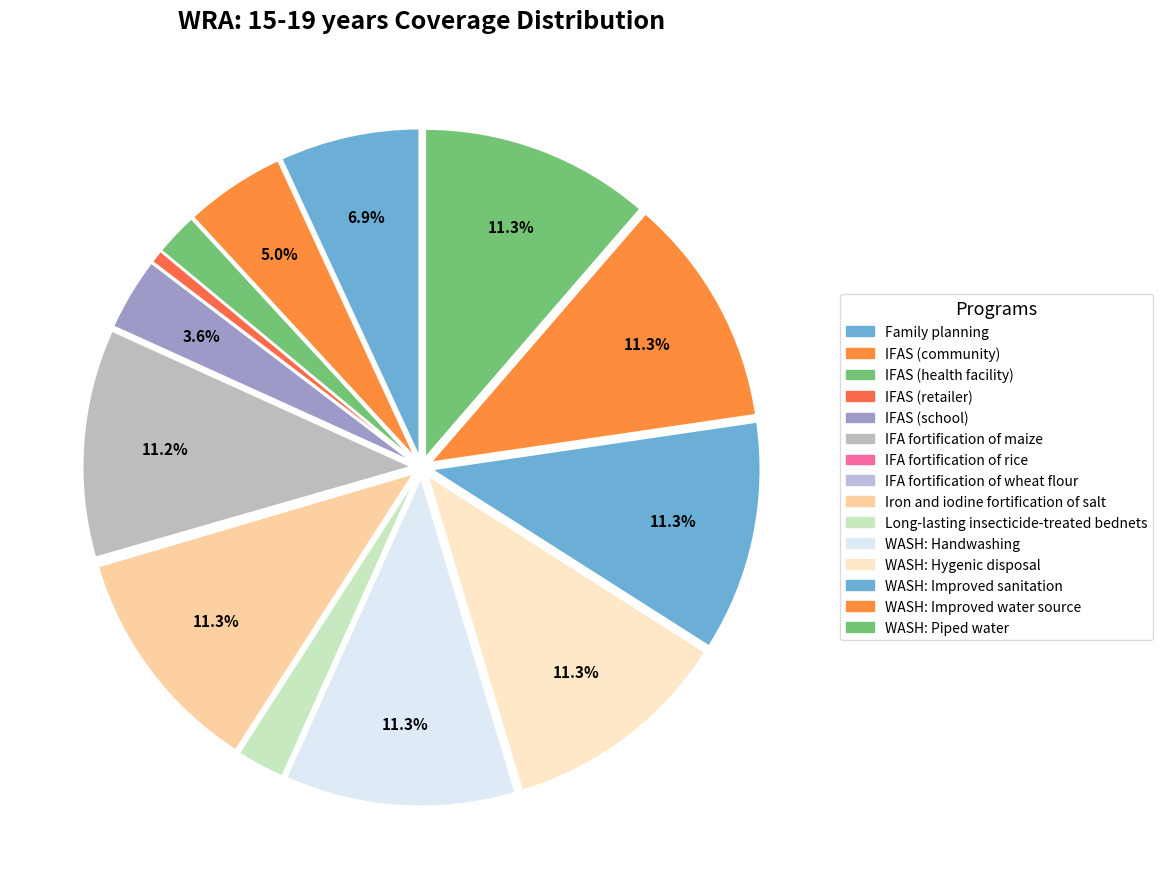

What is the largest slice in the pie chart?

Iron and iodine fortification of salt